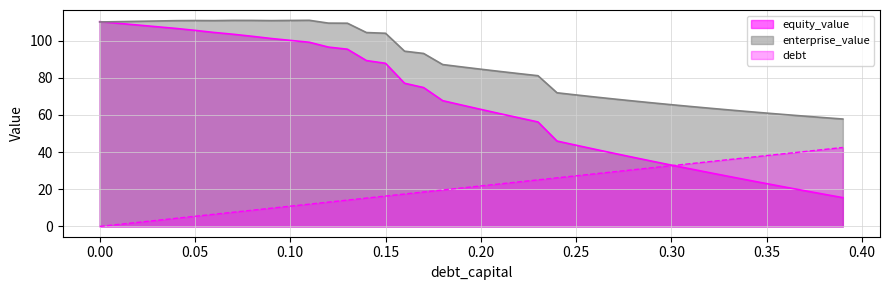

At 0.08, list the series in order from largest to smallest.

enterprise_value, equity_value, debt